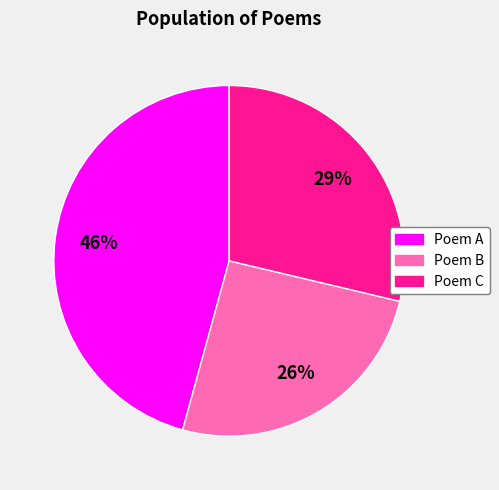

Is there any slice that represents more than half of the pie?

No